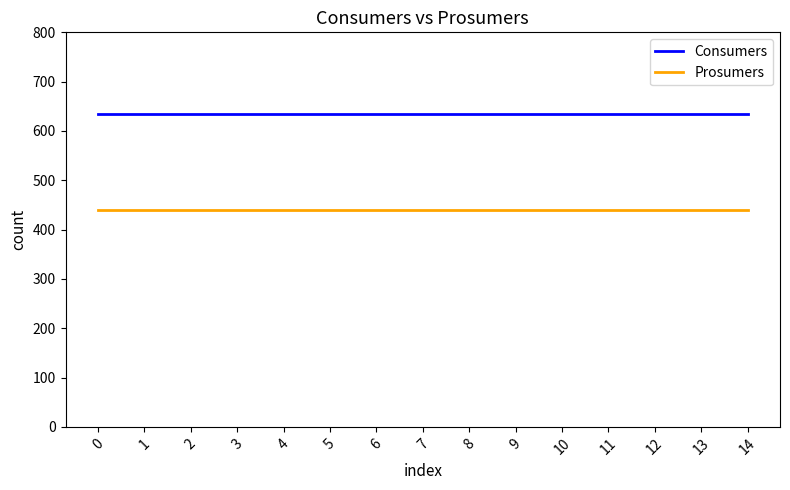

True or false: Consumers and Prosumers cross at least once.

False